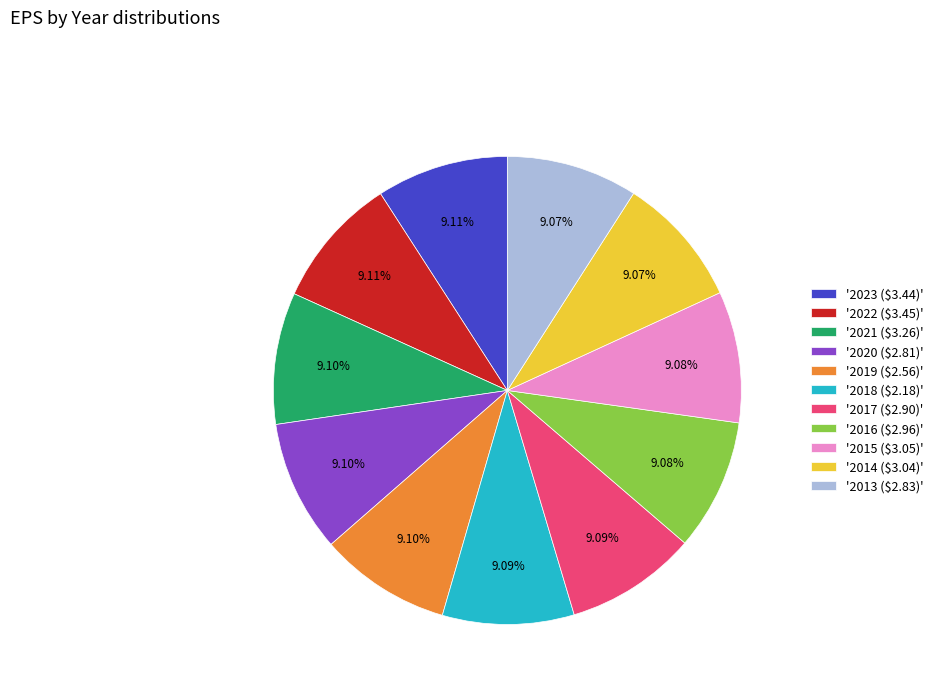

Is '2018 ($2.18)' the majority of the pie?

No